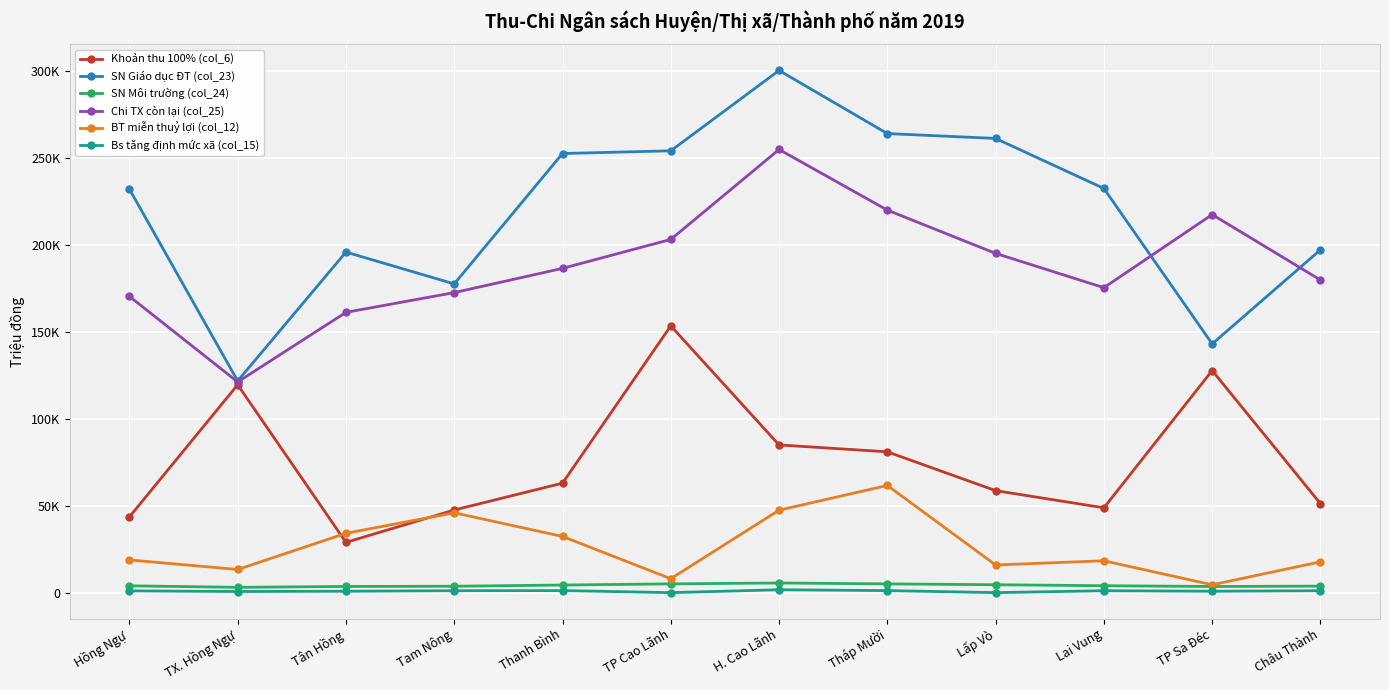

True or false: SN Môi trường (col_24) and Bs tăng định mức xã (col_15) intersect in this chart.

False